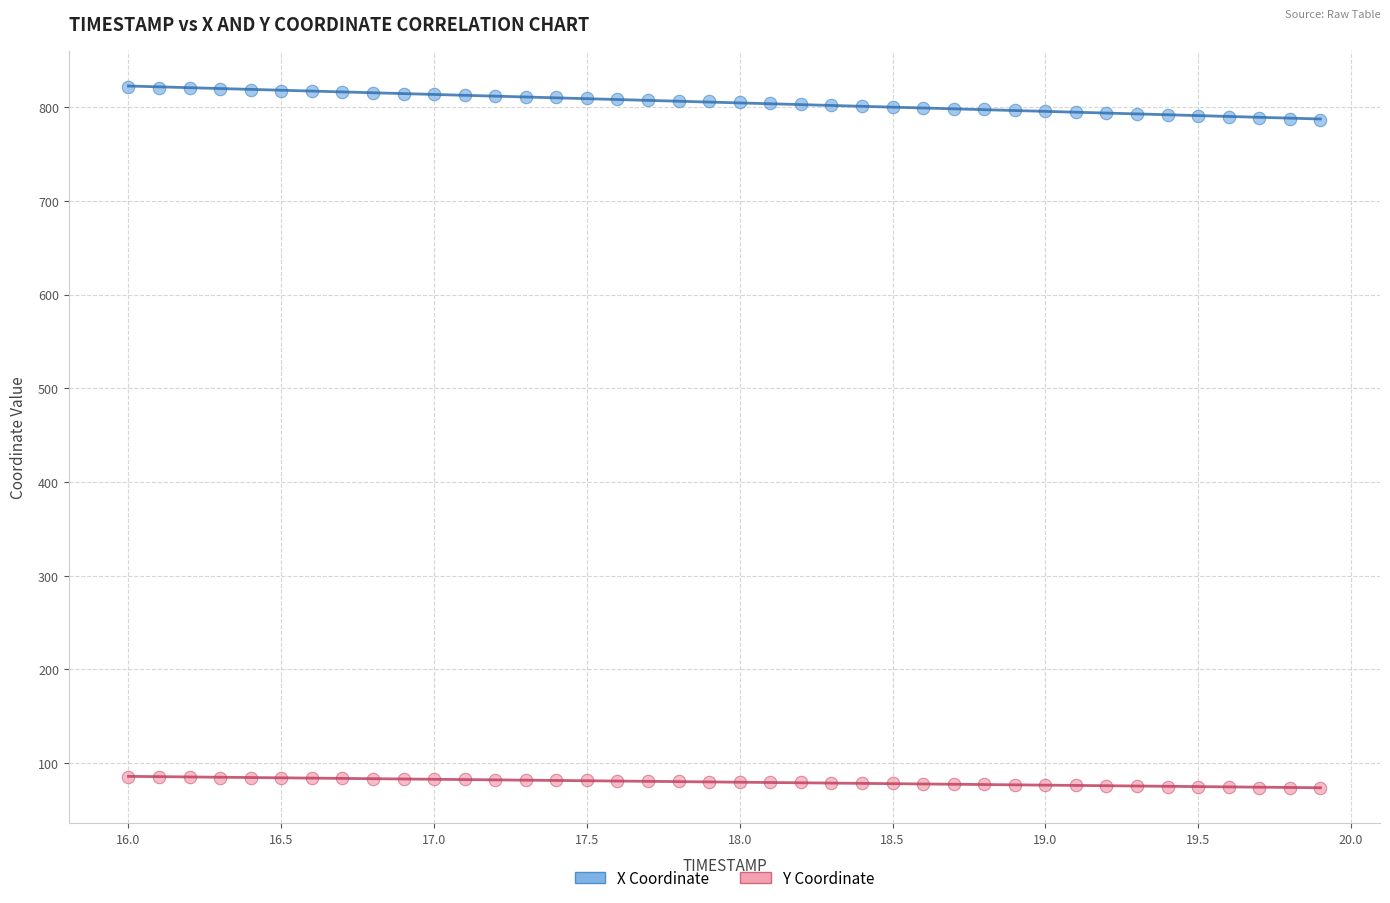

What are all the series names shown in the legend?

X Coordinate, Y Coordinate